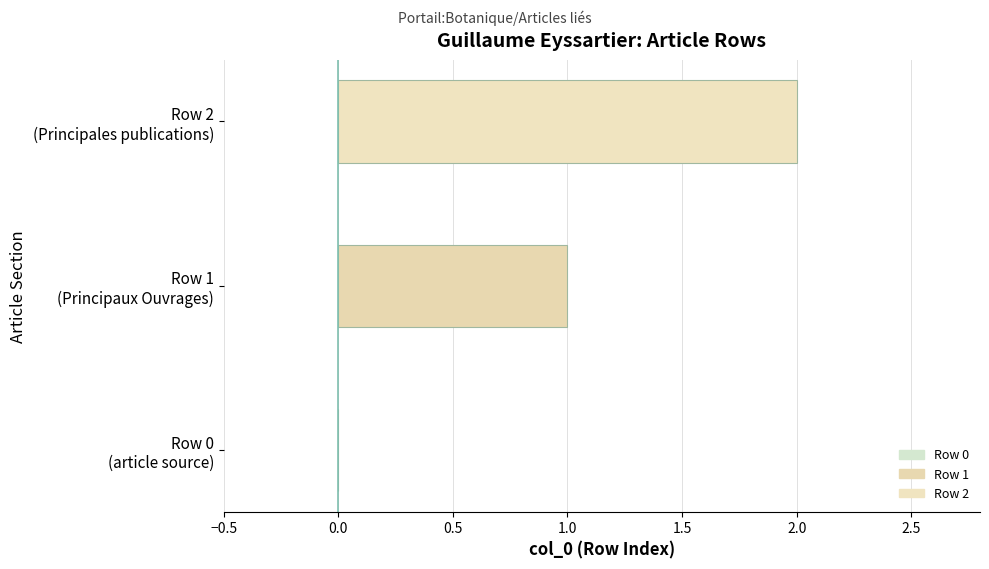

Reading right to left, extract all data points from this chart.

Row 2
(Principales publications)=2	Row 1
(Principaux Ouvrages)=1	Row 0
(article source)=0